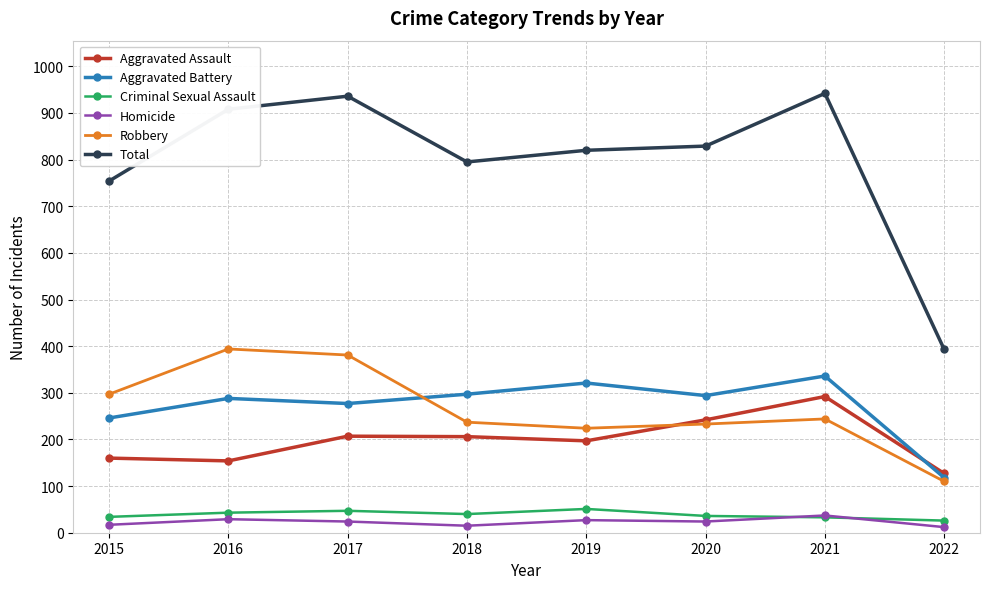

What is the minimum value shown in the chart?

12